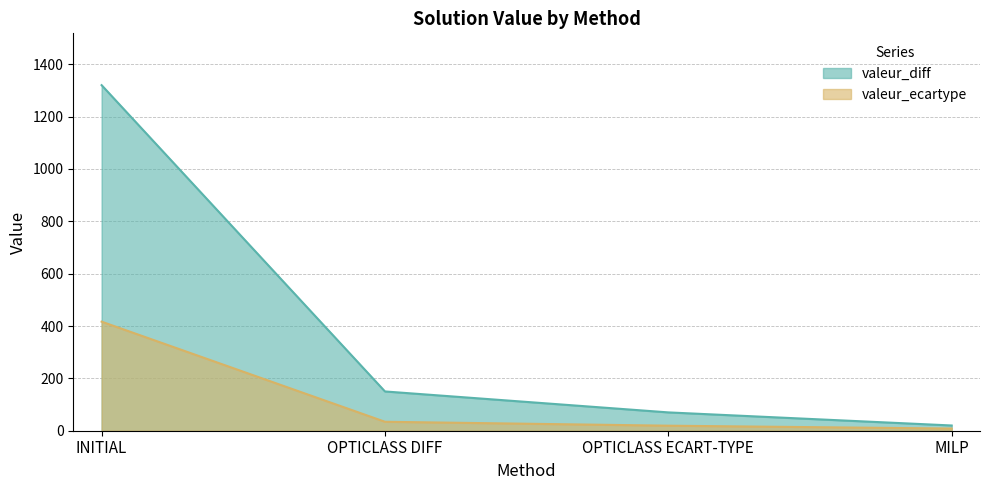

True or false: valeur_ecartype and valeur_diff cross at least once.

False